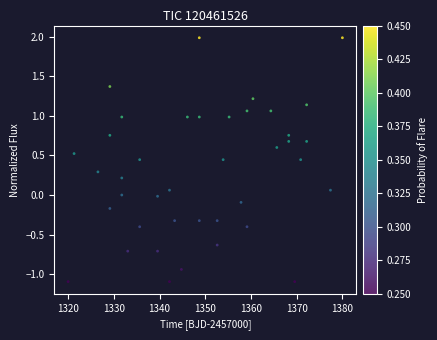

What is the range of Y values (max minus min)?

3.1